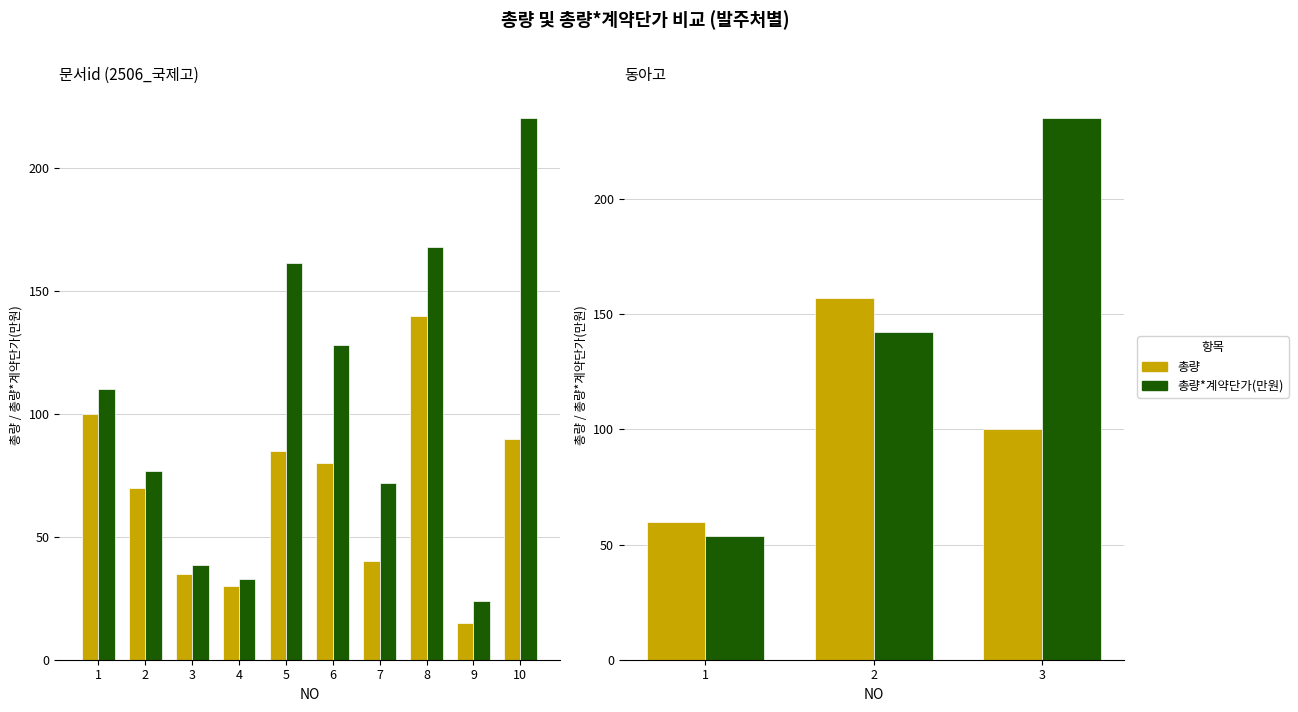

What is the sum of the 총량*계약단가(만원) values at 2 and 1?

195.8